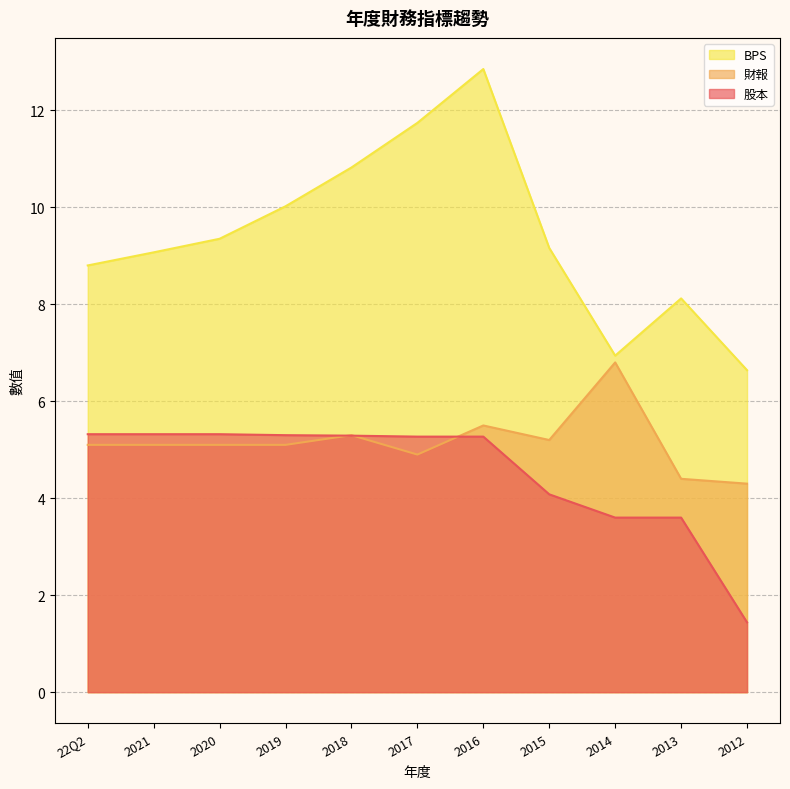

Which category has the lowest value across all series?

2012